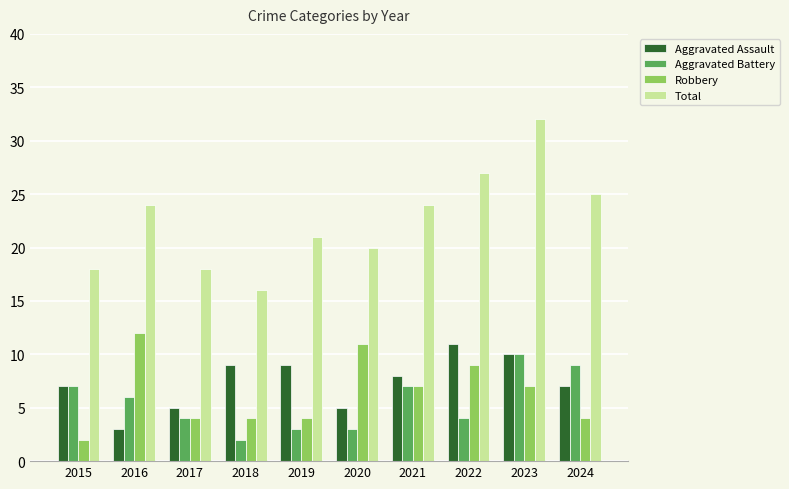

Is the value of Total at 2017 greater than the value of Aggravated Assault at 2017?

Yes